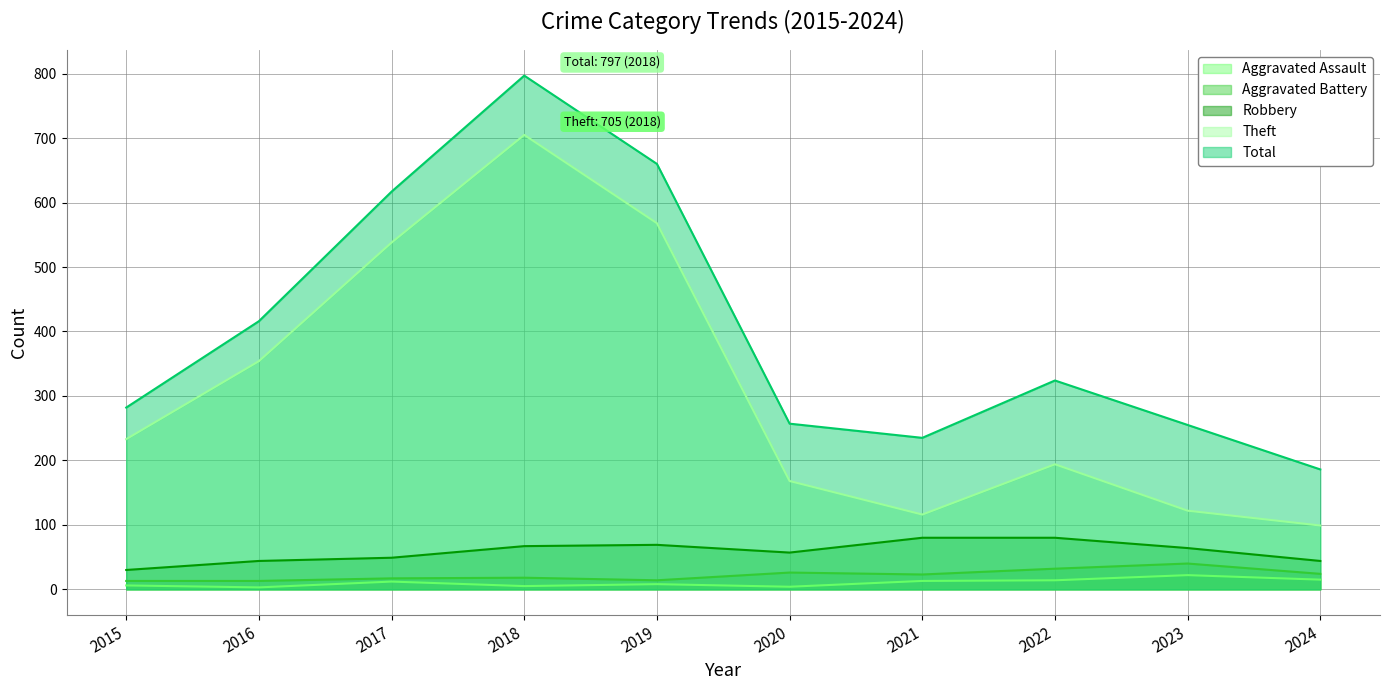

Where is Robbery nearest to the value 55?

2020